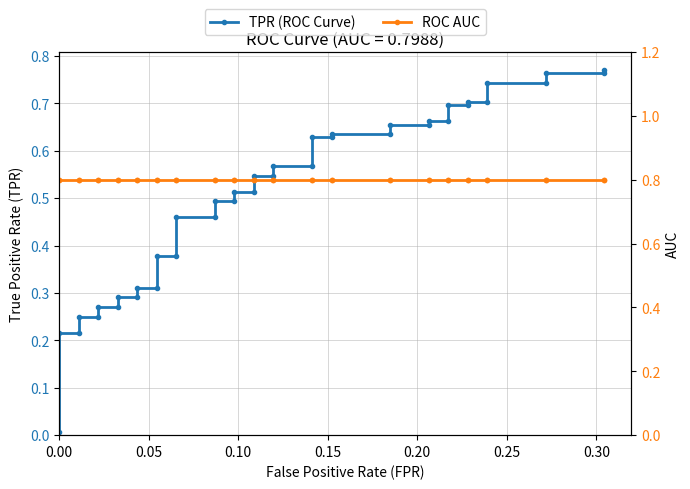

List the series in order of their peak value, lowest first.

TPR (ROC Curve), ROC AUC